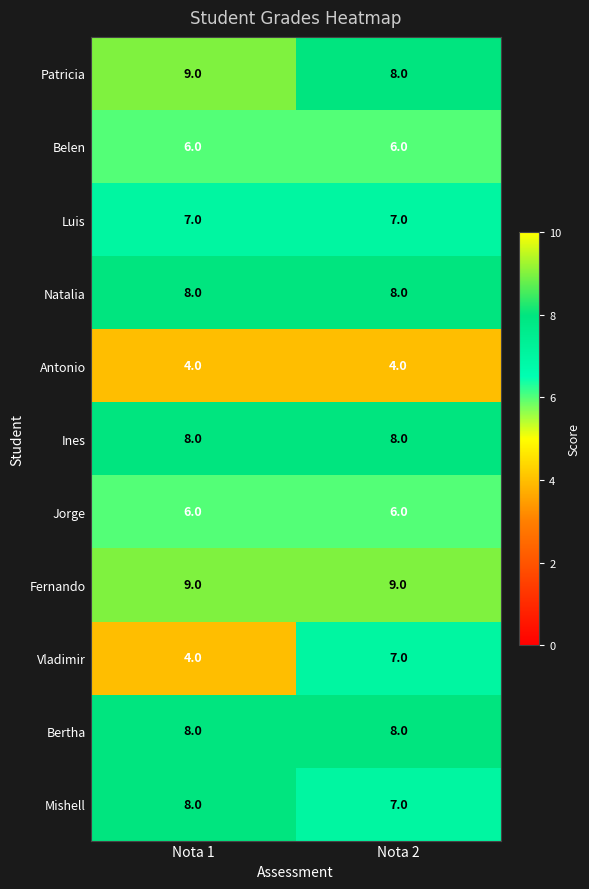

Is it true that Luis equals 7 at Nota 2?

True